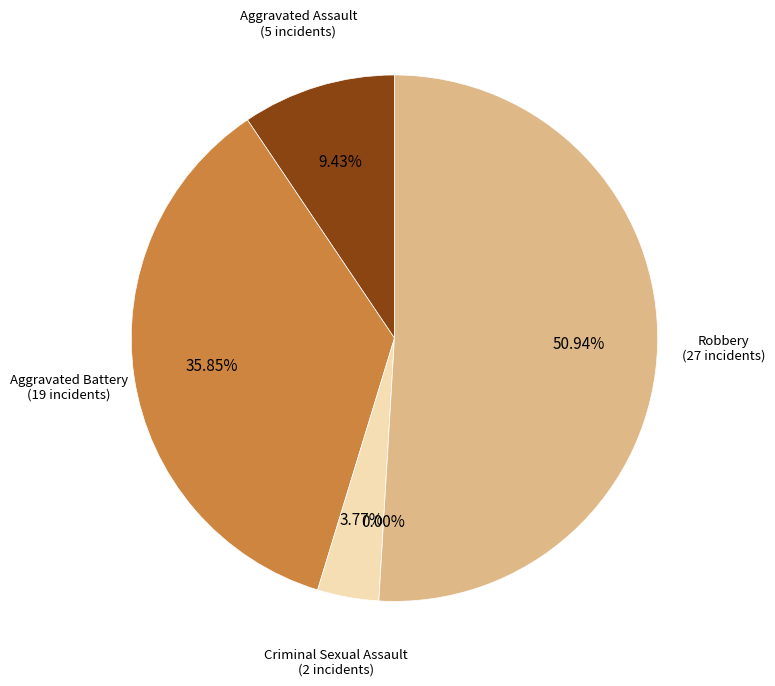

How many slices are in this pie chart?

5